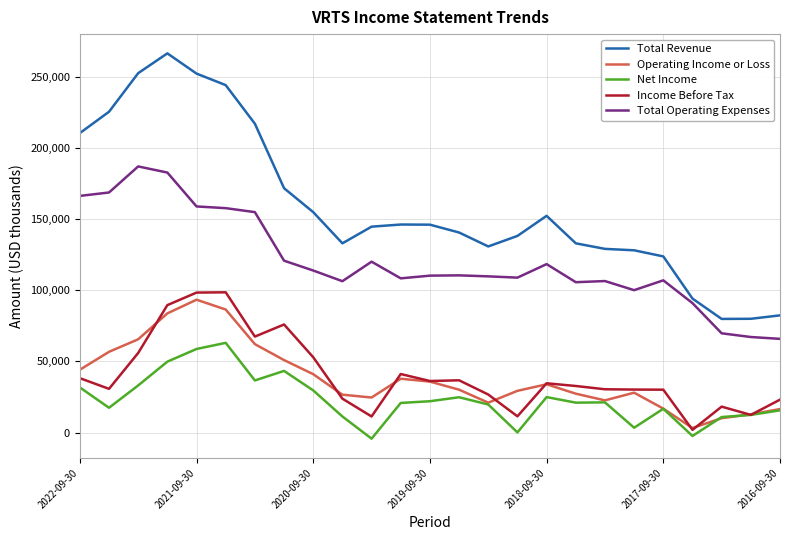

Which series has the largest range (max minus min)?

Total Revenue